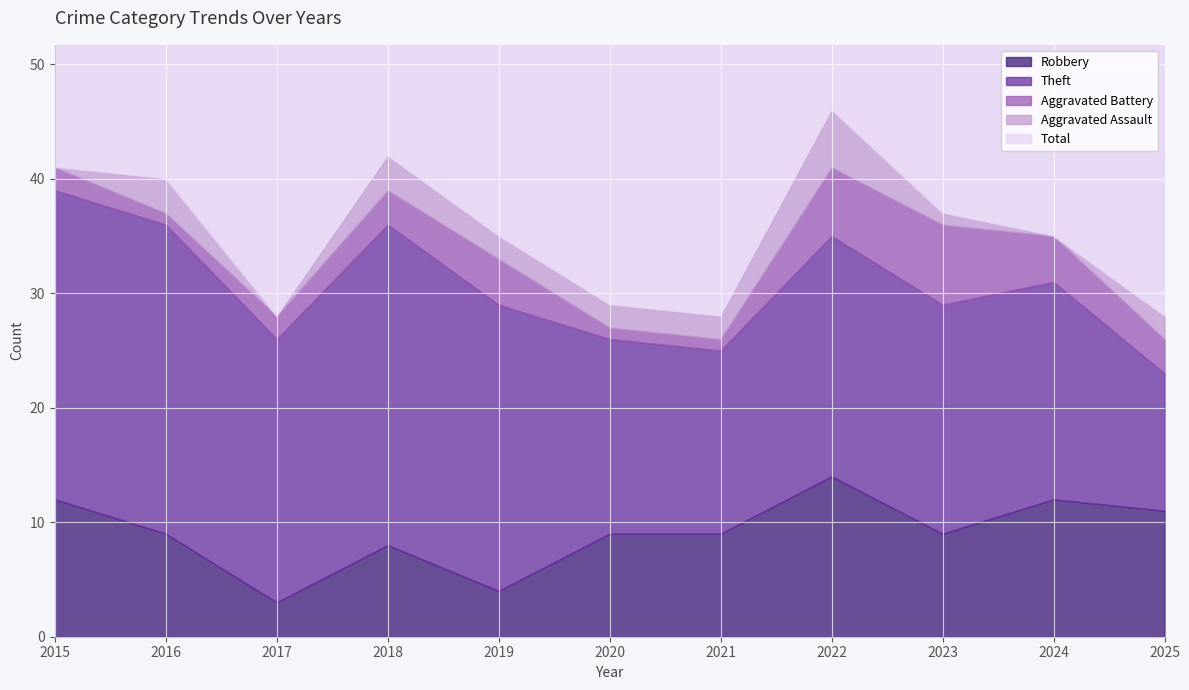

Count the number of data series in this chart.

5